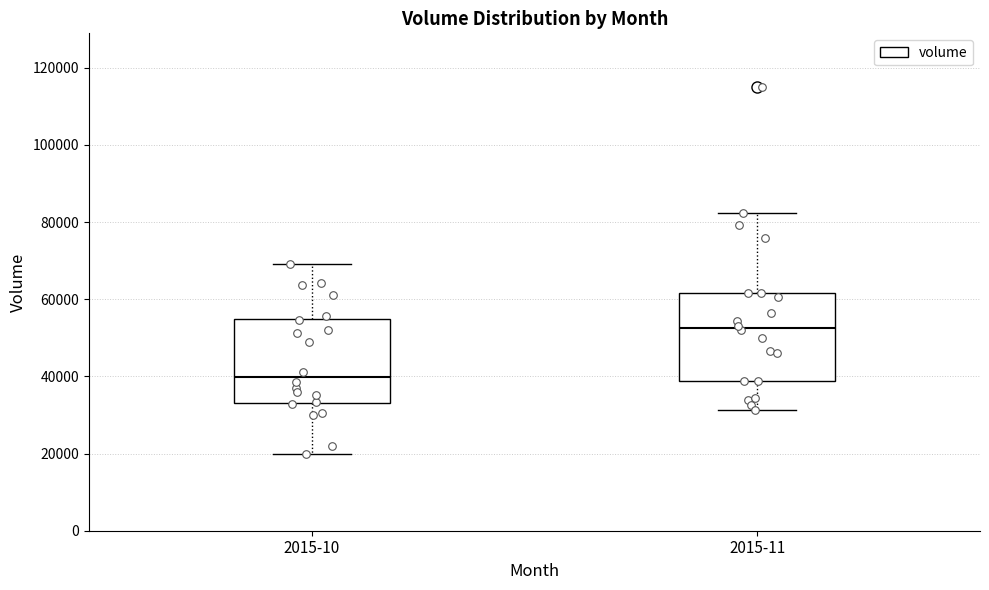

Reading left to right, transcribe this box plot: for each box, give where its median line is, the range the box spans, and where its two whiskers end, as read against the y-axis. The values are not printed on the chart, so give them approximately, as read against the axis.

2015-10: median 40000, box 34000 to 54000, whiskers 20000 to 70000
2015-11: median 52000, box 38000 to 62000, whiskers 32000 to 82000